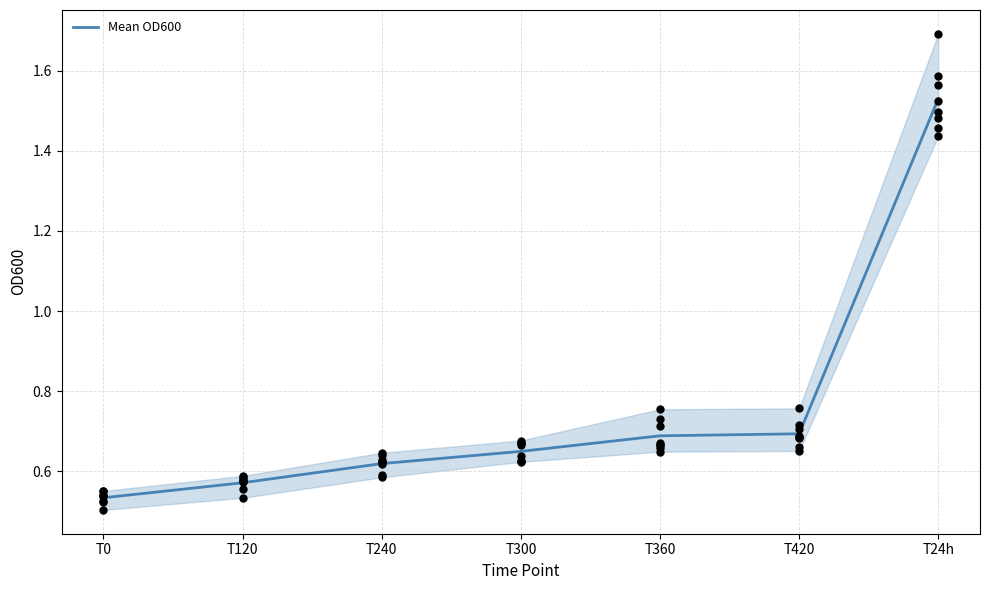

Between T240 and T300, which is larger?

T300